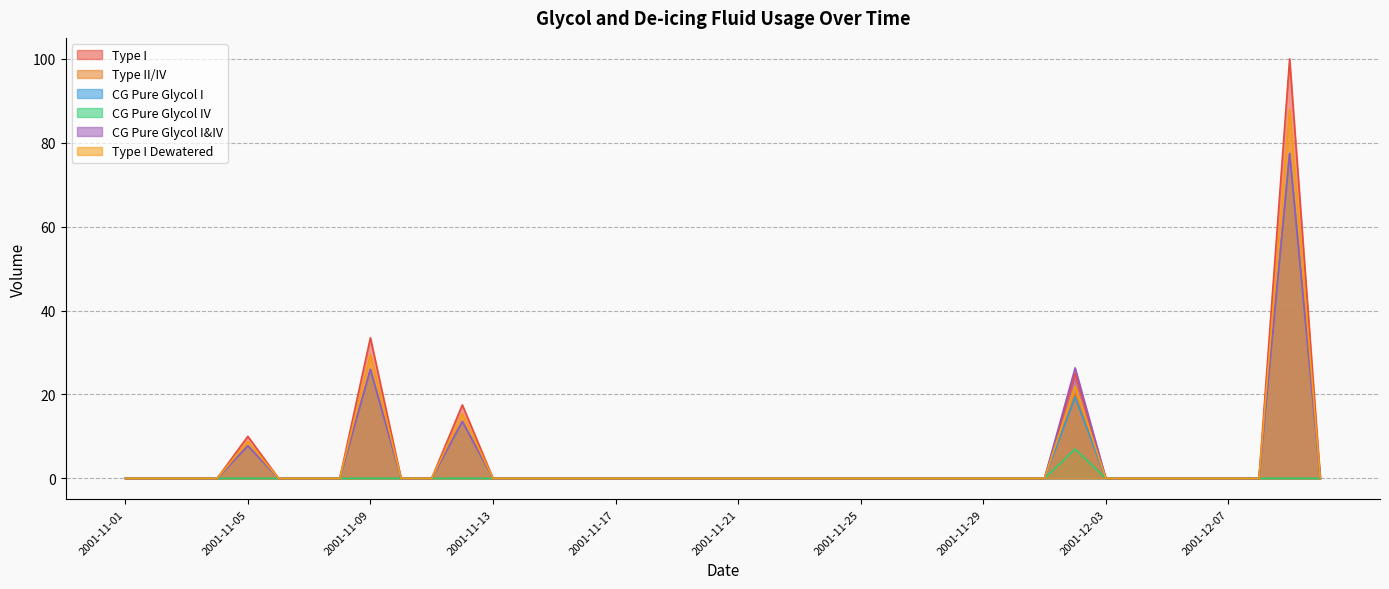

Between 2001-11-11 and 2001-11-23, which series saw the biggest shift?

Type I